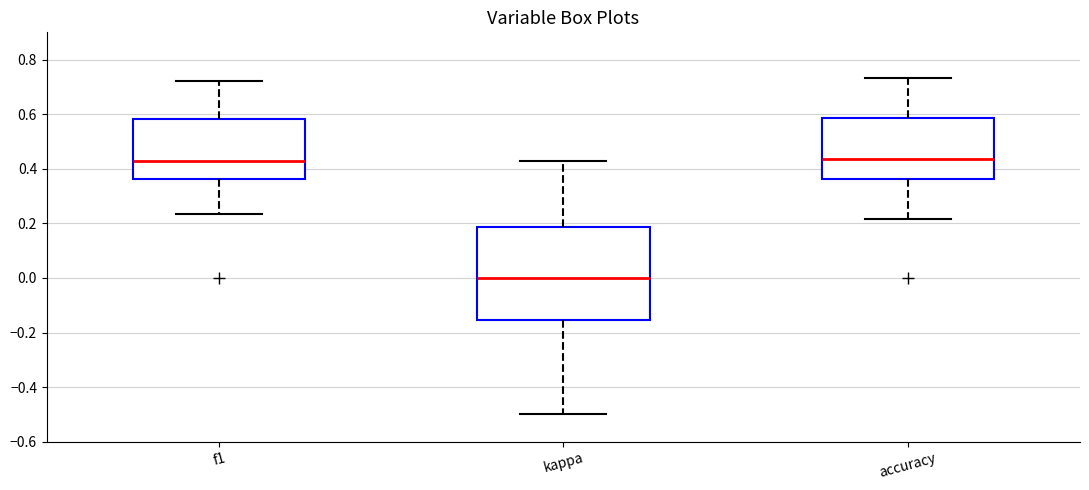

Reading left to right, transcribe this box plot: for each box, give where its median line is, the range the box spans, and where its two whiskers end, as read against the y-axis. The values are not printed on the chart, so give them approximately, as read against the axis.

f1: median 0.42, box 0.36 to 0.58, whiskers 0.24 to 0.72
kappa: median 0.00, box -0.16 to 0.18, whiskers -0.50 to 0.42
accuracy: median 0.44, box 0.36 to 0.58, whiskers 0.22 to 0.74